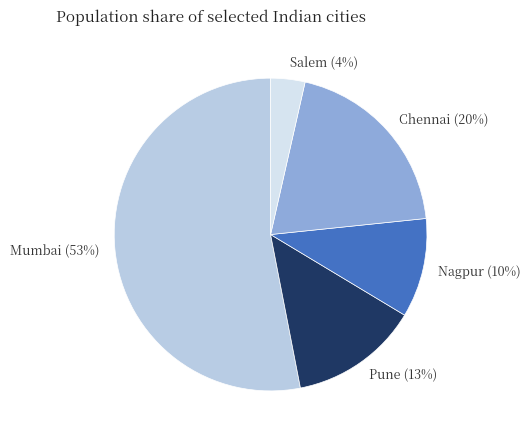

True or false: Salem accounts for 16% of the total.

False